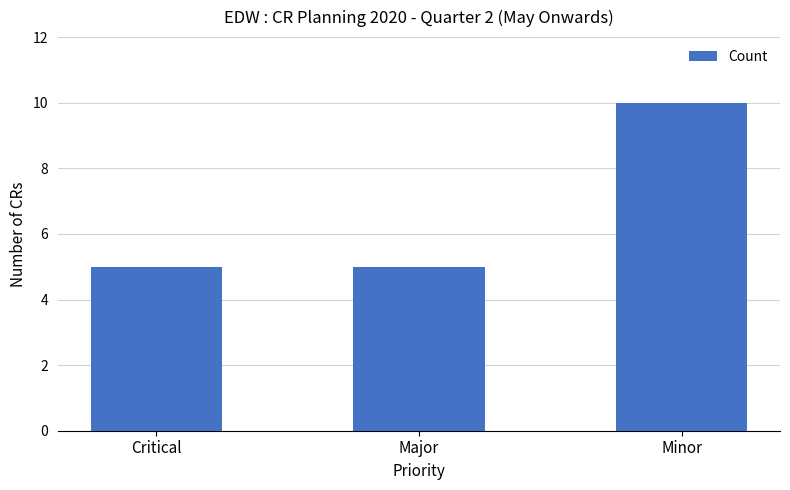

What is the value of the 2nd bar from the left?

5